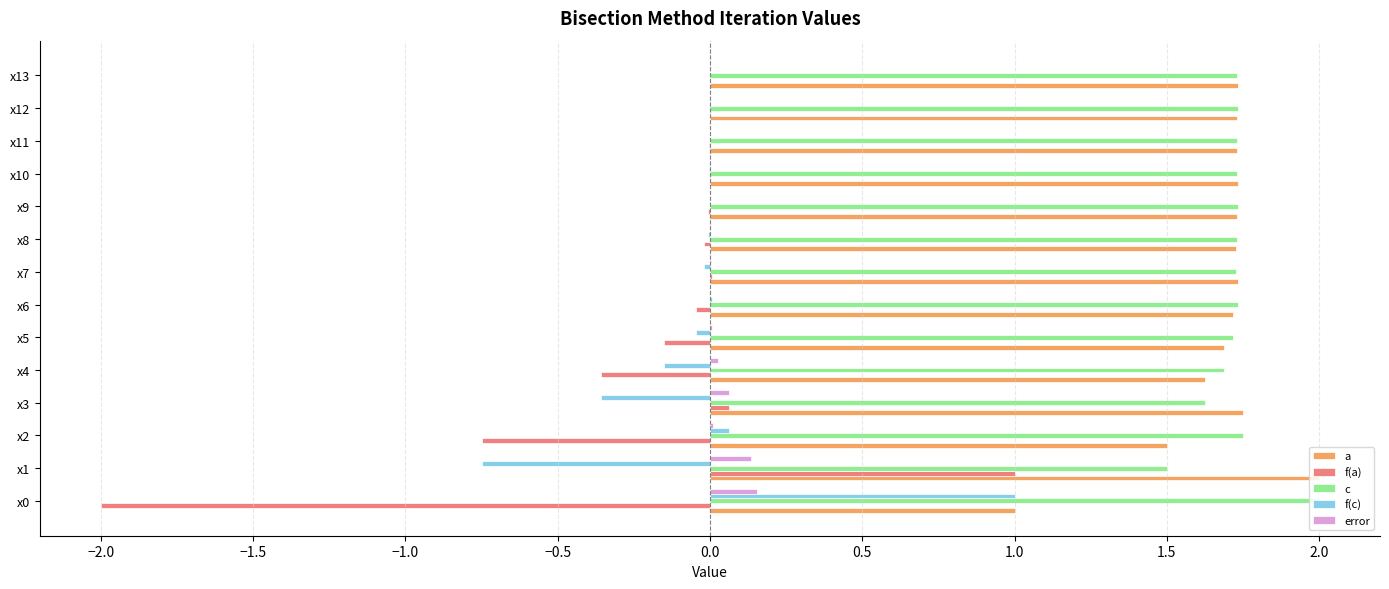

Is the value of a at x1 greater than the value of c at x13?

Yes